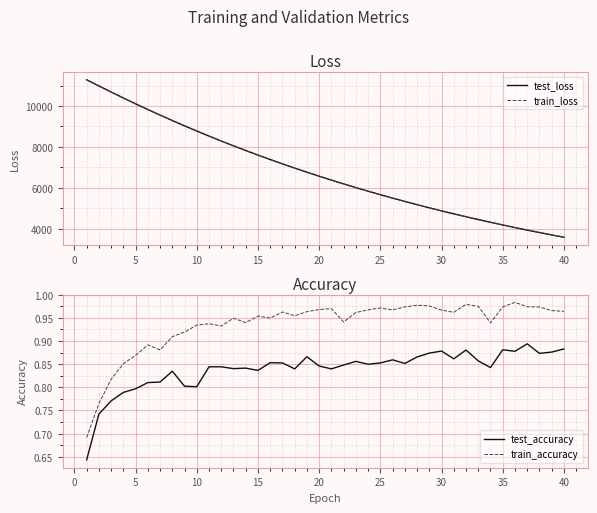

Is the value of test_loss at 15 greater than the value of train_loss at 25?

Yes